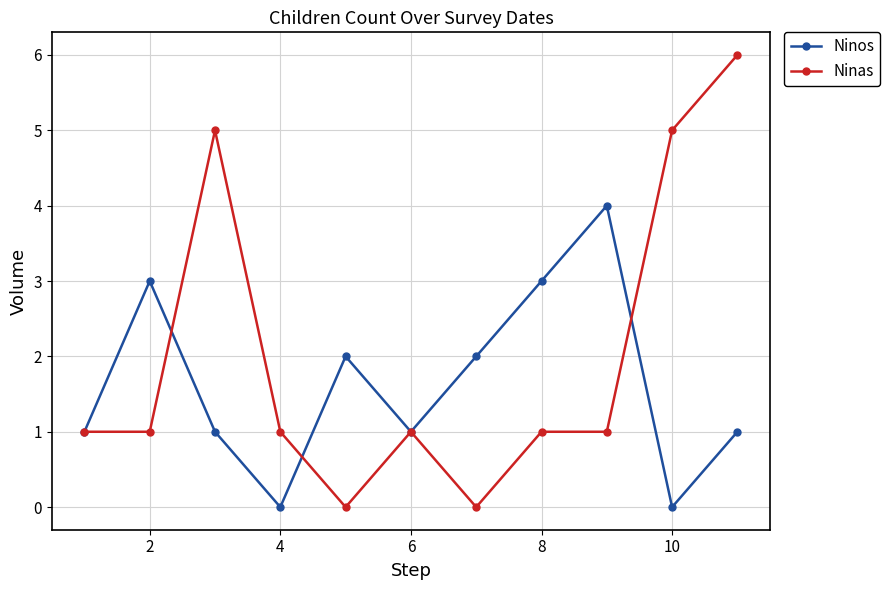

How many interior local valleys does the Ninos series have?

3